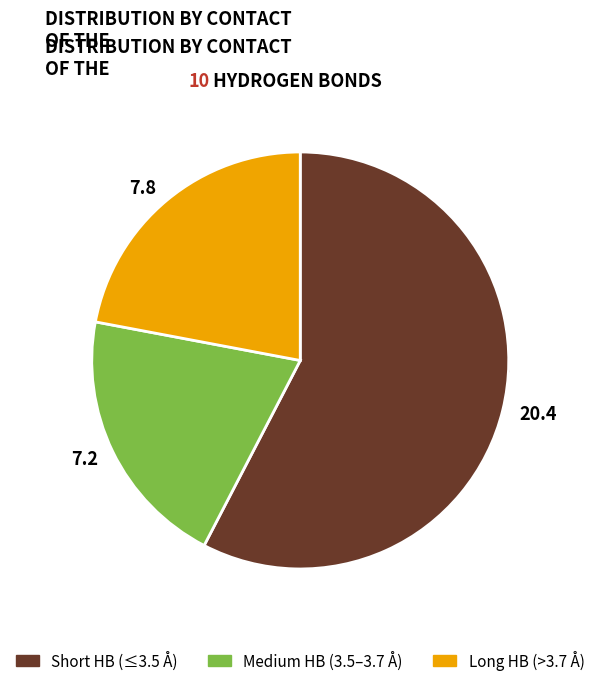

Does any single category account for the majority?

No